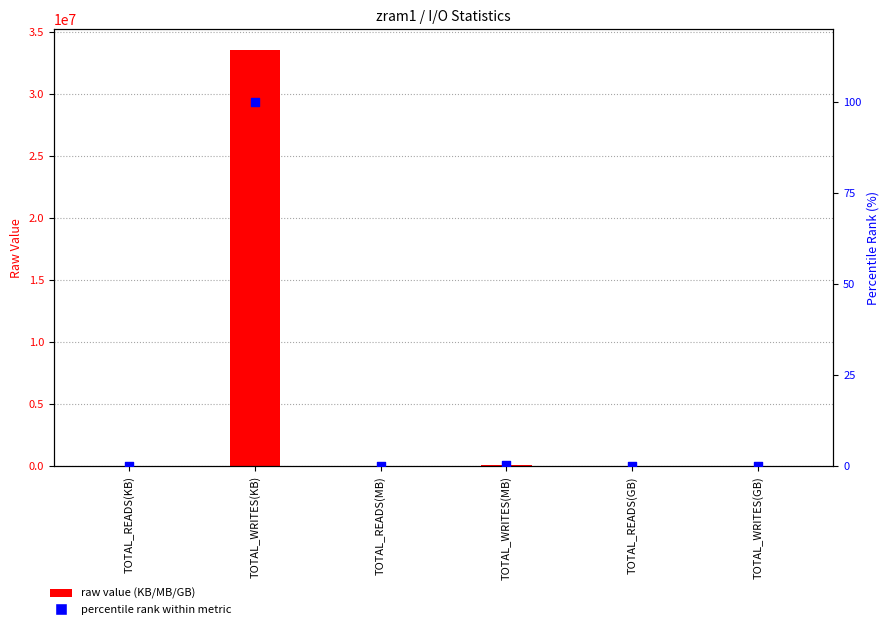

At which category is the sum across all series the highest?

TOTAL_WRITES(KB)